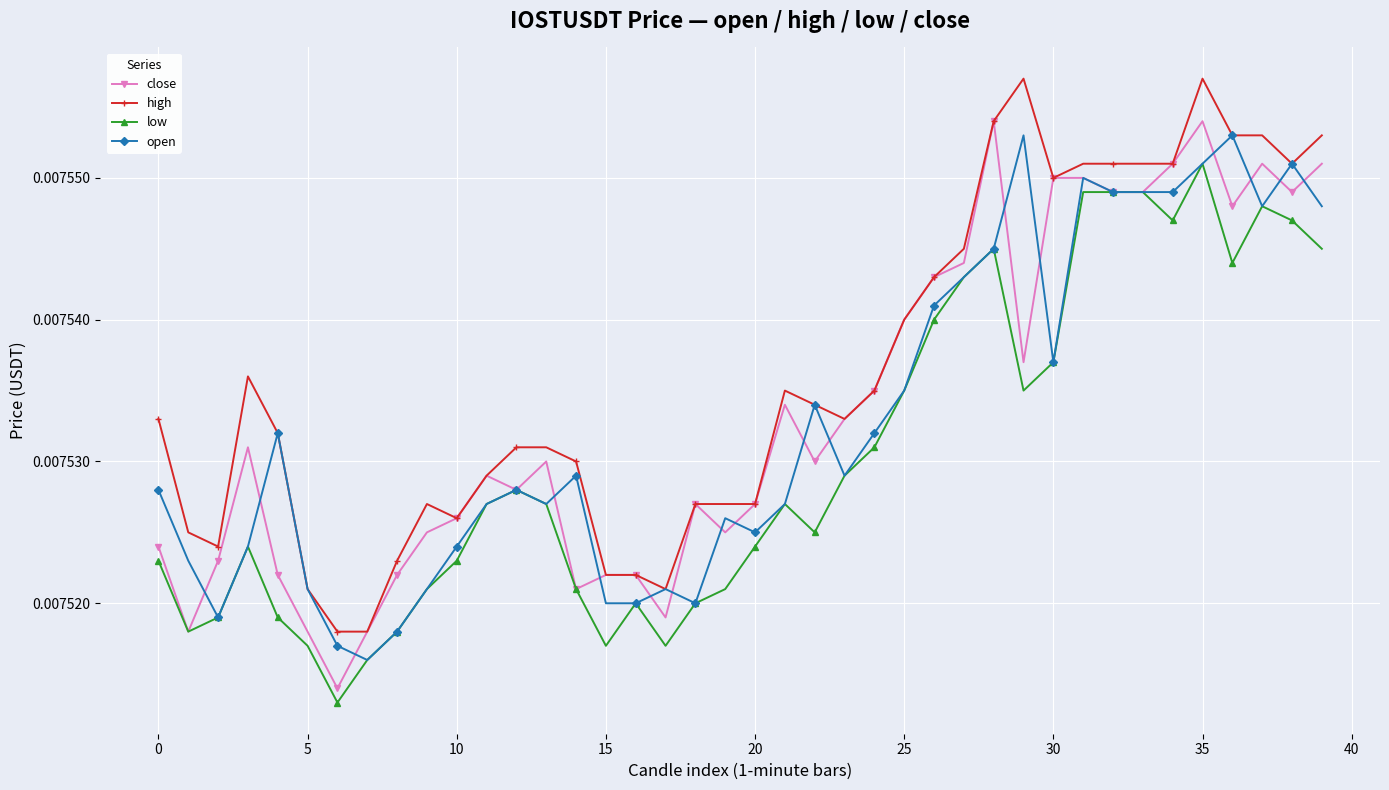

Which series has the largest total across all categories?

high